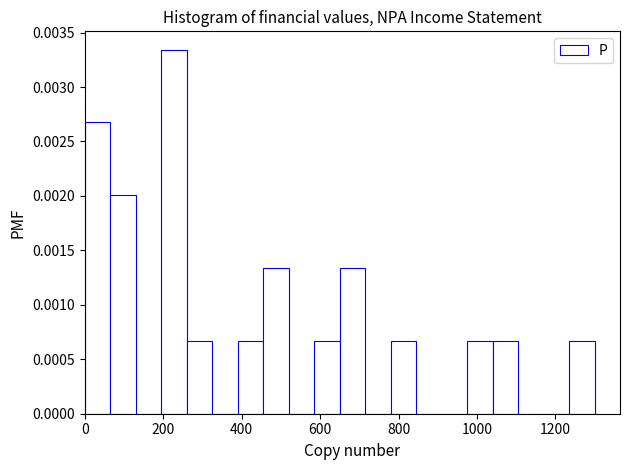

Read against the x-axis, roughly where is the centre of the tallest bar?

220